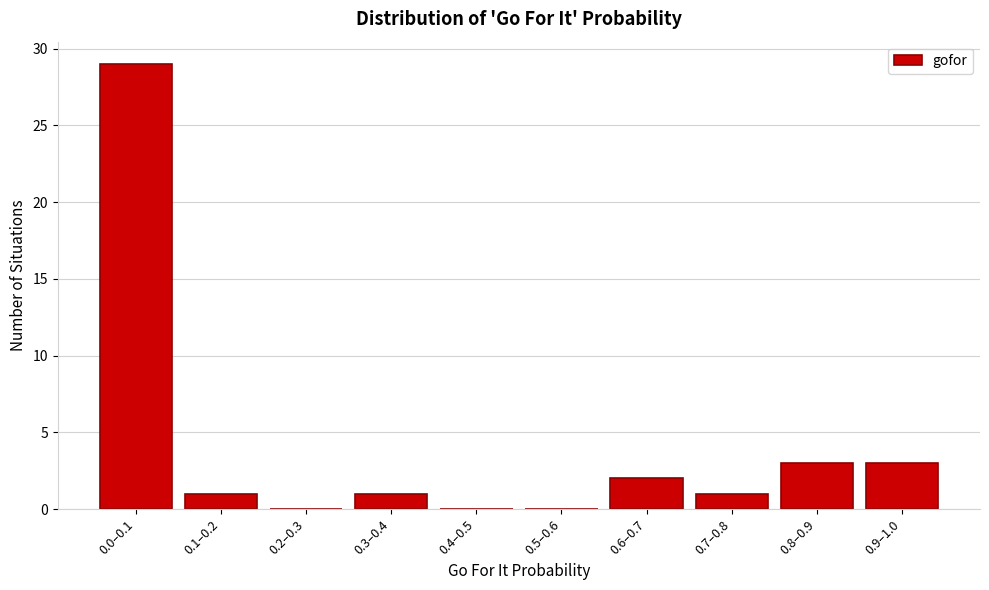

Reading left to right, what are all the values shown in this chart?

0.0–0.1=29	0.1–0.2=1	0.2–0.3=0	0.3–0.4=1	0.4–0.5=0	0.5–0.6=0	0.6–0.7=2	0.7–0.8=1	0.8–0.9=3	0.9–1.0=3